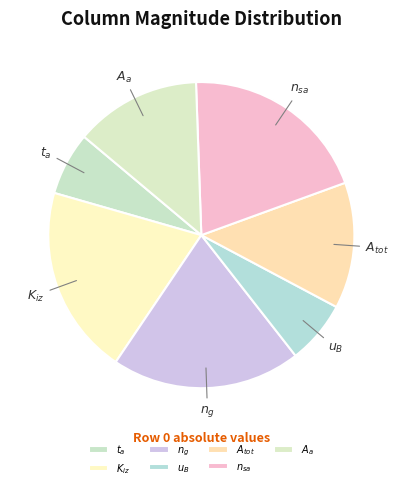

How many segments does this pie chart have?

7